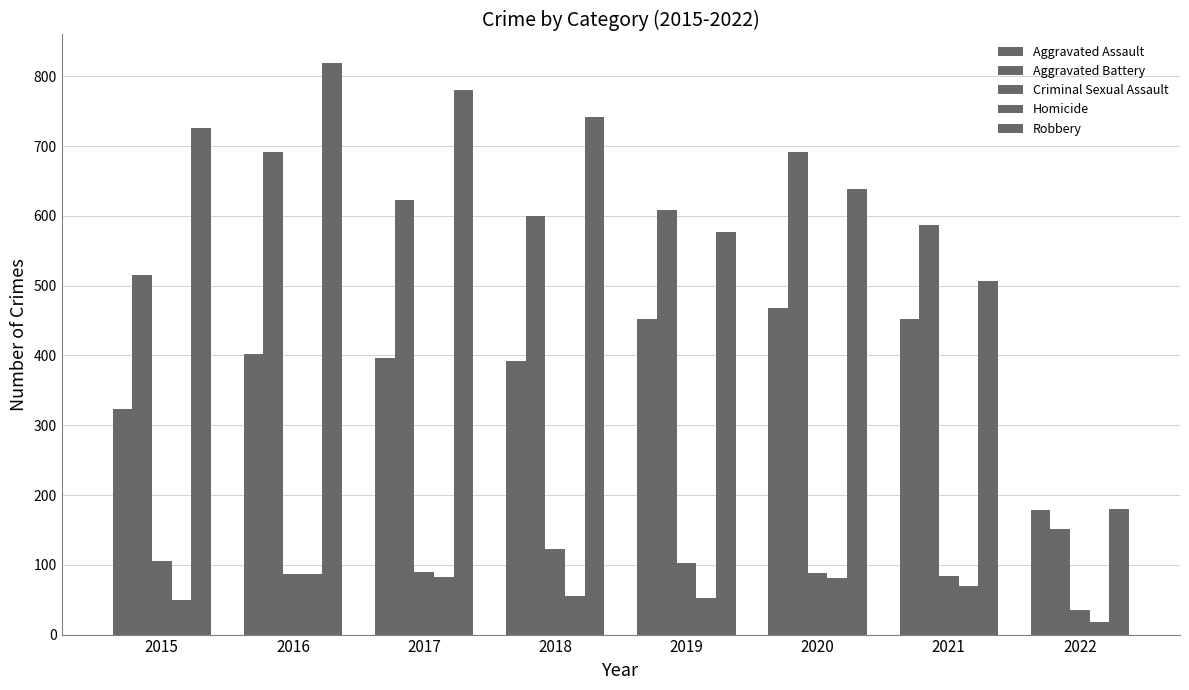

What is the minimum value shown in the chart?

18